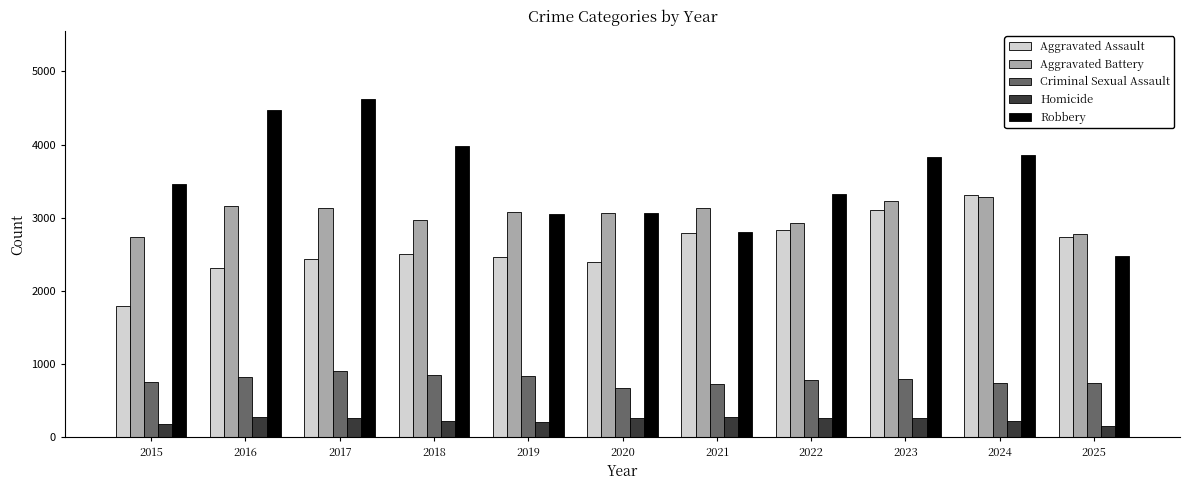

What is the difference between the maximum and minimum values in the Robbery series?

2151